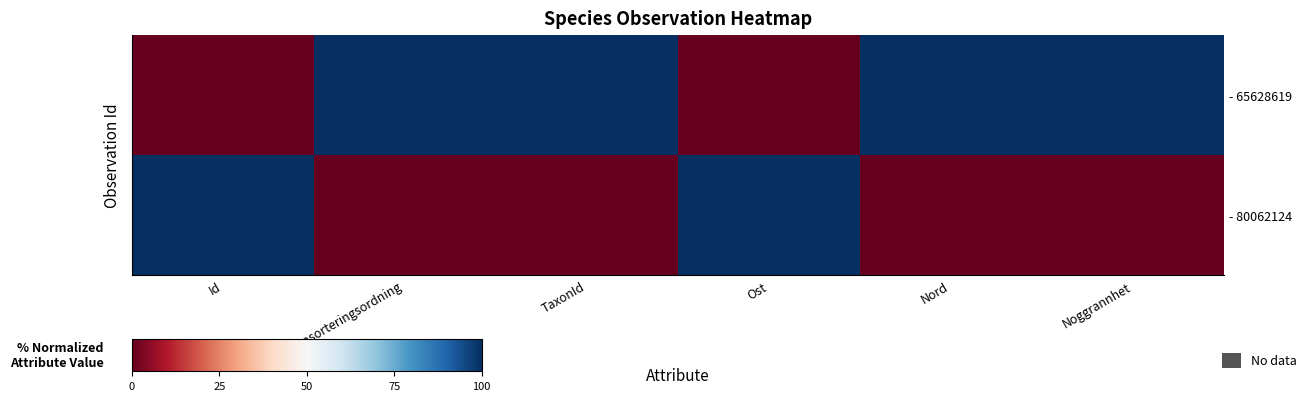

At which category is the sum across all series the highest?

Id